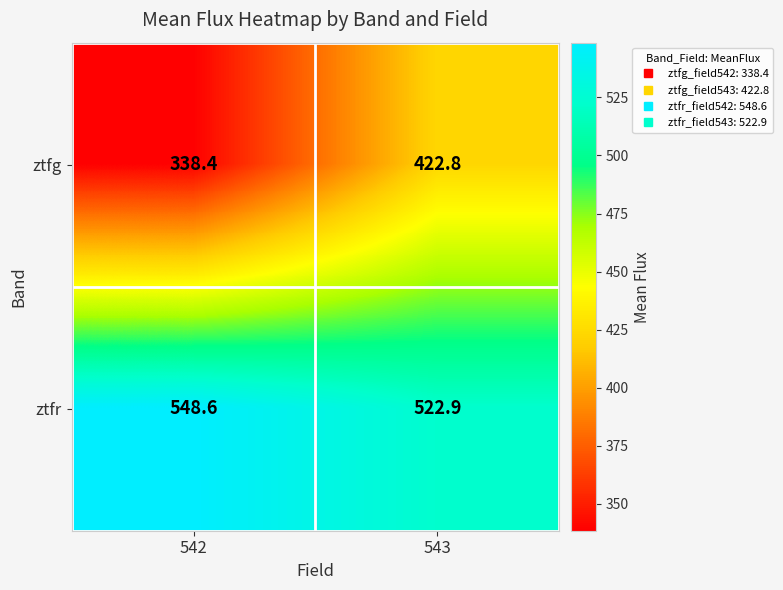

Which series changed the most between 542 and 543?

ztfg